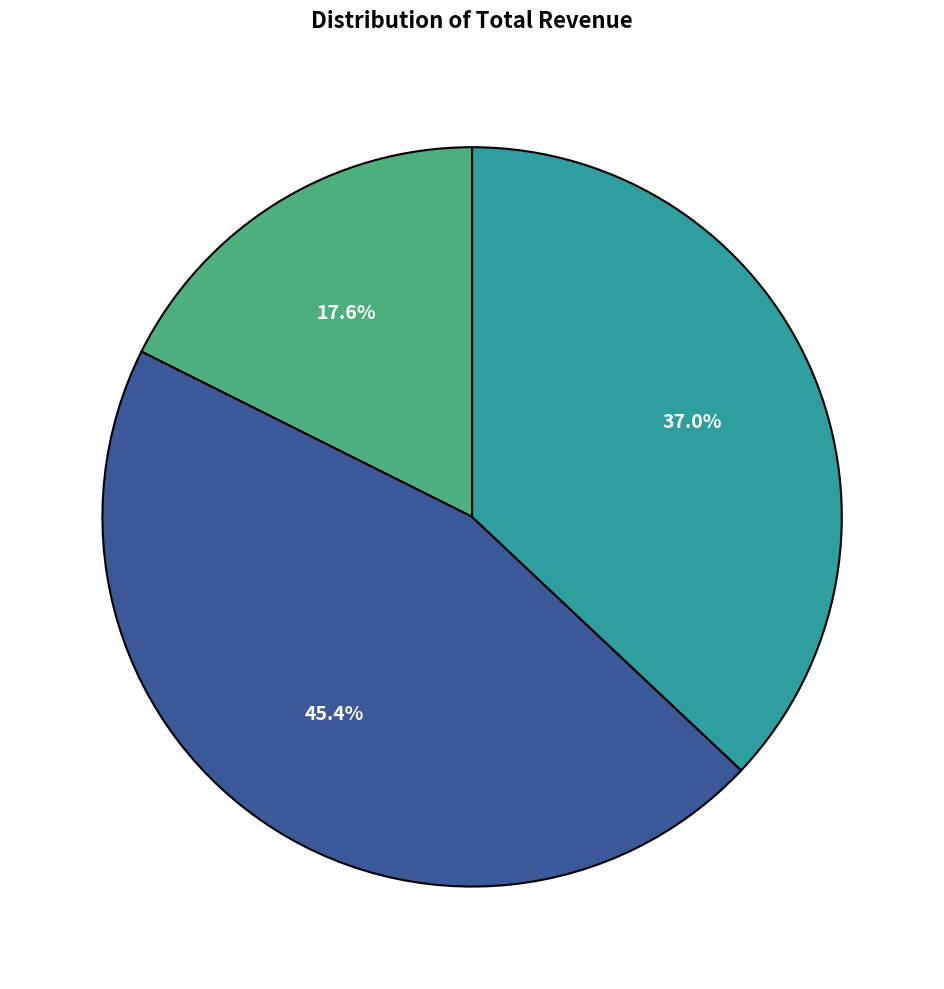

Is there any slice that represents more than half of the pie?

No